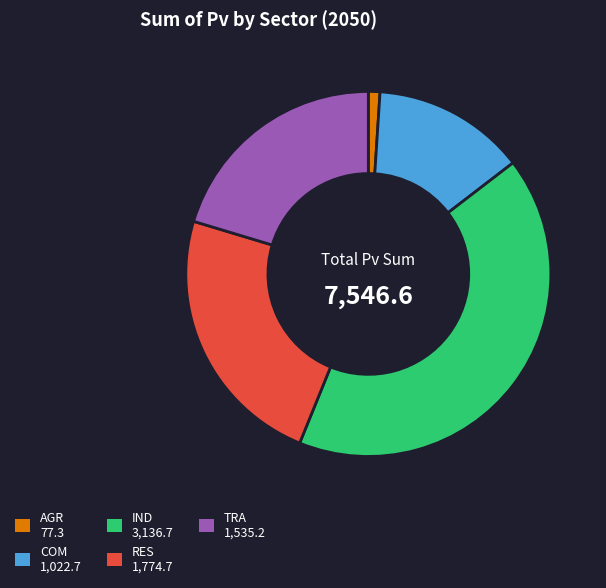

The COM slice represents 14% of the pie. True or false?

True